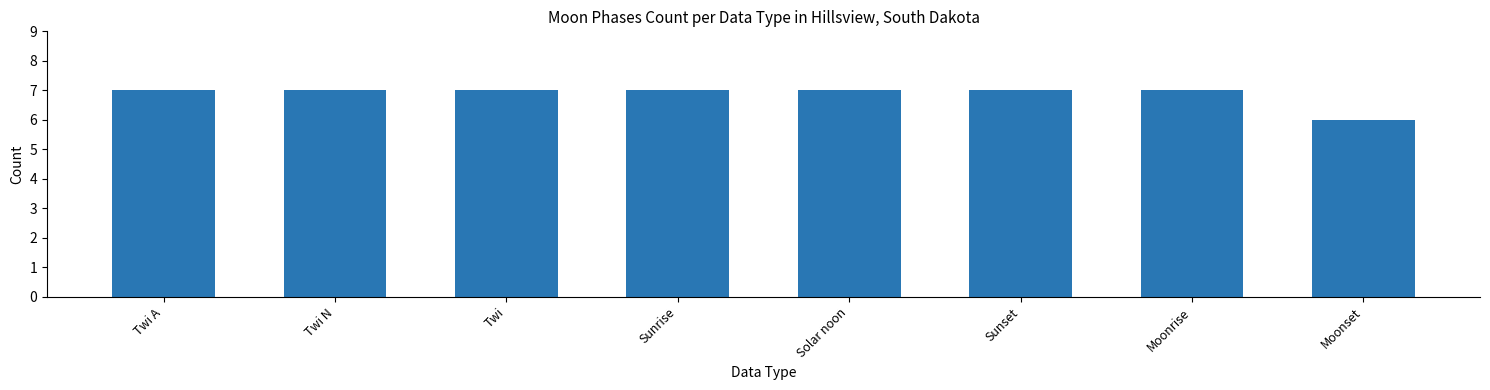

True or false: the data shows 10 at Solar noon.

False